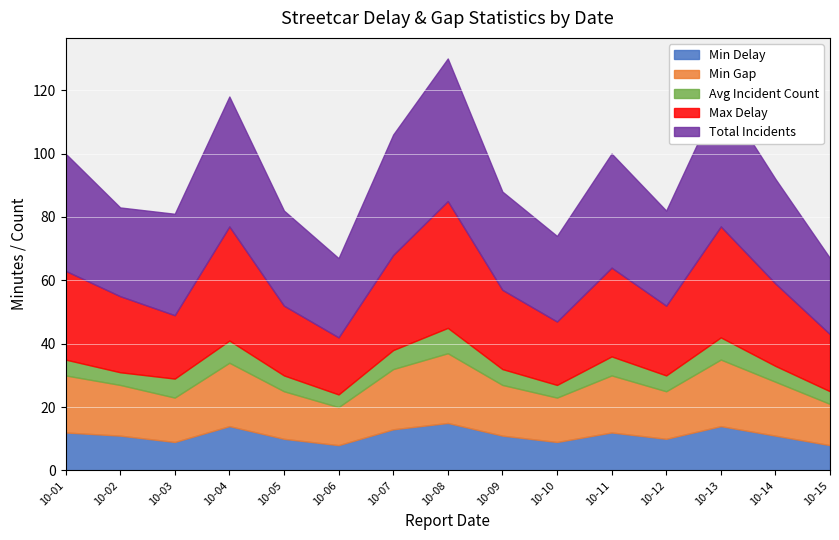

Reading right to left, transcribe all the data shown in this chart.

Min Delay: 2015-10-15=8	2015-10-14=11	2015-10-13=14	2015-10-12=10	2015-10-11=12	2015-10-10=9	2015-10-09=11	2015-10-08=15	2015-10-07=13	2015-10-06=8	2015-10-05=10	2015-10-04=14	2015-10-03=9	2015-10-02=11	2015-10-01=12
Min Gap: 2015-10-15=13	2015-10-14=17	2015-10-13=21	2015-10-12=15	2015-10-11=18	2015-10-10=14	2015-10-09=16	2015-10-08=22	2015-10-07=19	2015-10-06=12	2015-10-05=15	2015-10-04=20	2015-10-03=14	2015-10-02=16	2015-10-01=18
Avg Incident Count: 2015-10-15=4	2015-10-14=5	2015-10-13=7	2015-10-12=5	2015-10-11=6	2015-10-10=4	2015-10-09=5	2015-10-08=8	2015-10-07=6	2015-10-06=4	2015-10-05=5	2015-10-04=7	2015-10-03=6	2015-10-02=4	2015-10-01=5
Max Delay: 2015-10-15=18	2015-10-14=26	2015-10-13=35	2015-10-12=22	2015-10-11=28	2015-10-10=20	2015-10-09=25	2015-10-08=40	2015-10-07=30	2015-10-06=18	2015-10-05=22	2015-10-04=36	2015-10-03=20	2015-10-02=24	2015-10-01=28
Total Incidents: 2015-10-15=24	2015-10-14=33	2015-10-13=42	2015-10-12=30	2015-10-11=36	2015-10-10=27	2015-10-09=31	2015-10-08=45	2015-10-07=38	2015-10-06=25	2015-10-05=30	2015-10-04=41	2015-10-03=32	2015-10-02=28	2015-10-01=37